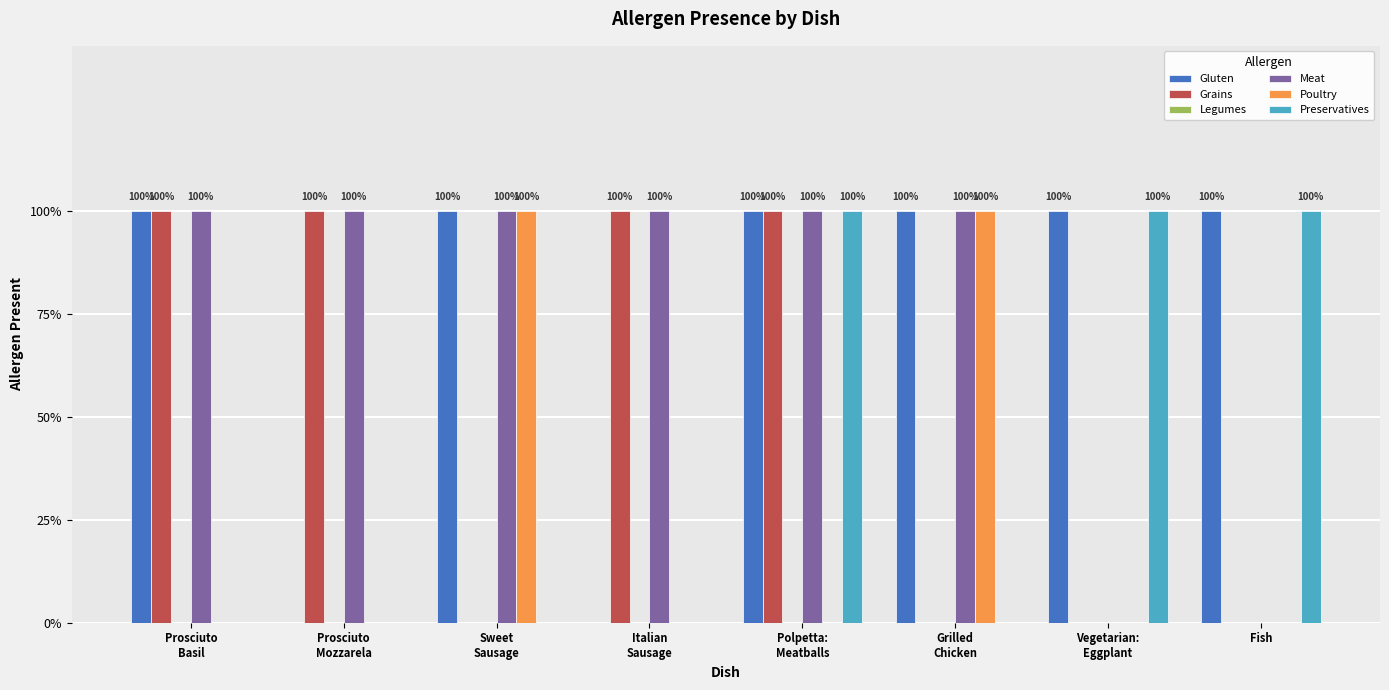

How many Poultry values are between 0 and 1?

8